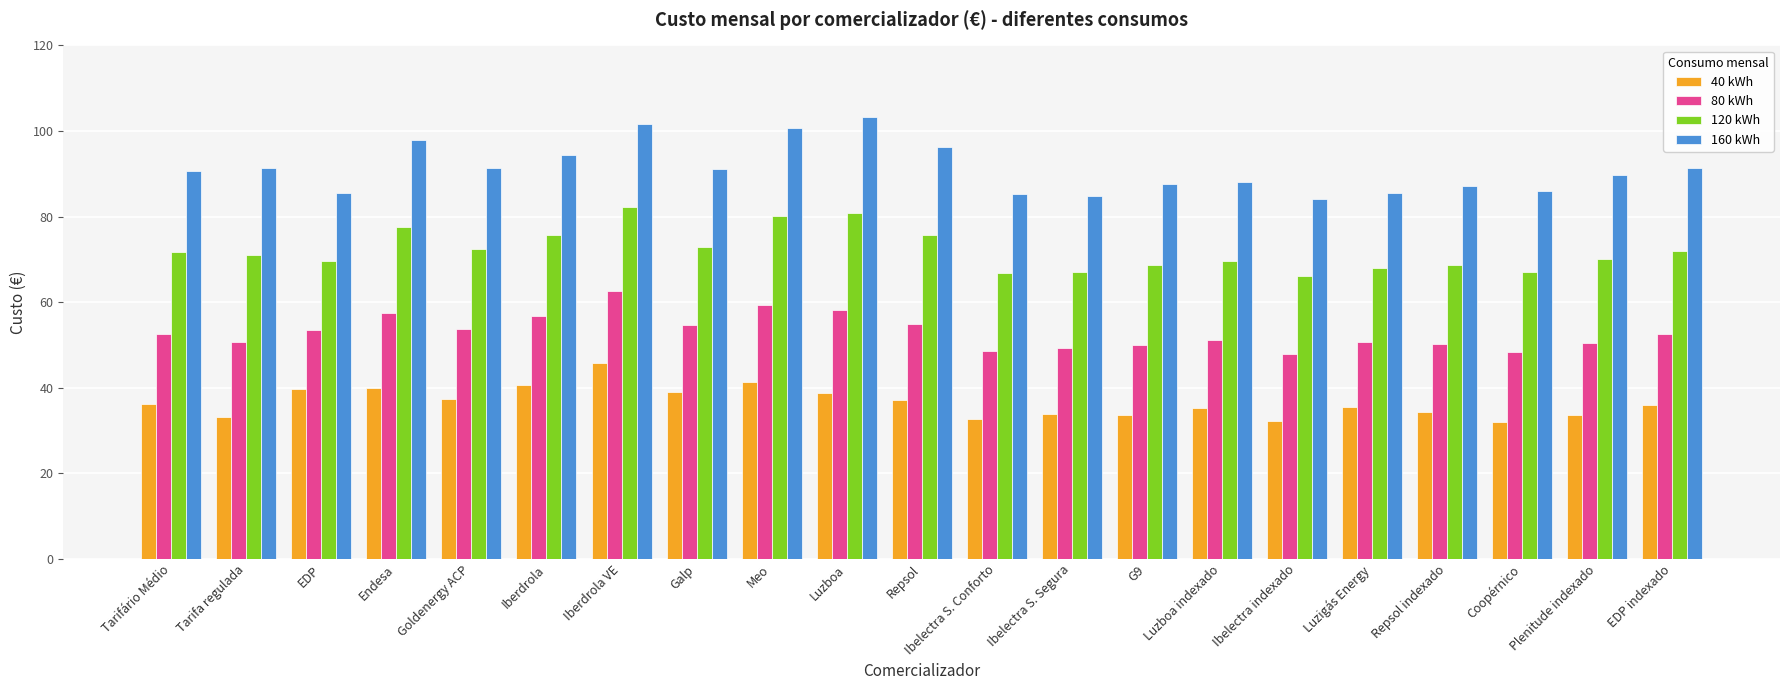

The value of 40 kWh at Luzigás Energy is 9.5. True or false?

False